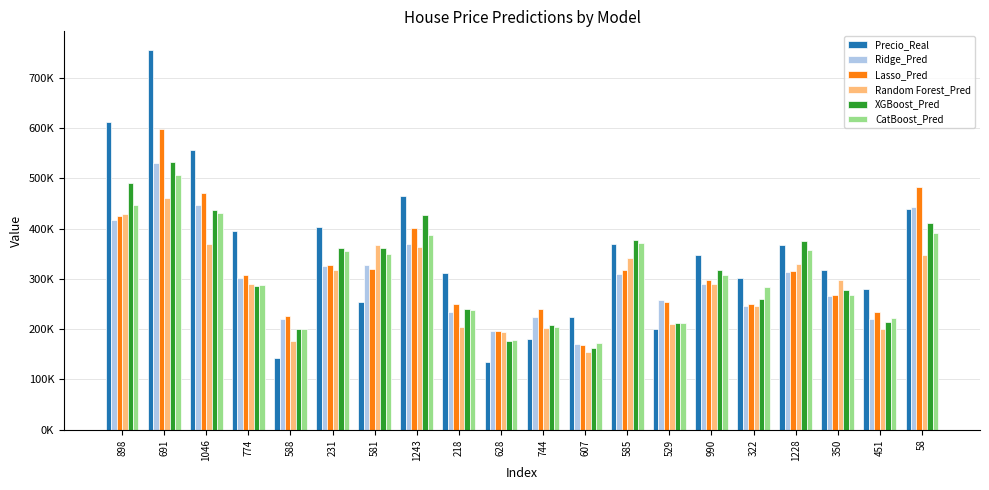

What are all the series names shown in the legend?

Precio_Real, Ridge_Pred, Lasso_Pred, Random Forest_Pred, XGBoost_Pred, CatBoost_Pred